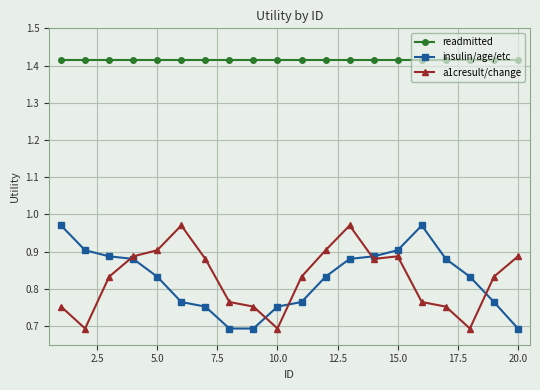

What is the value of the insulin/age/etc point at the 9th from the left?

0.7